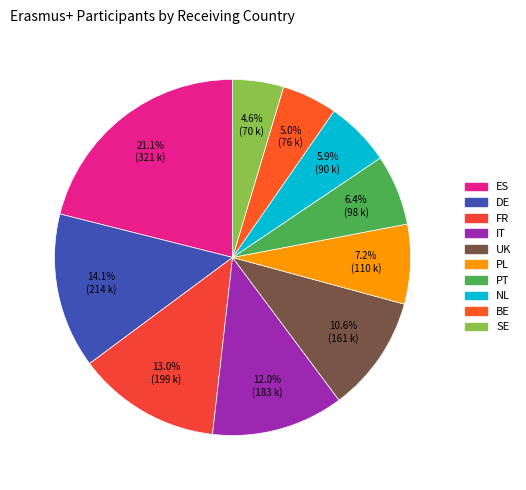

What percentage is the FR slice, to the nearest percent?

13%